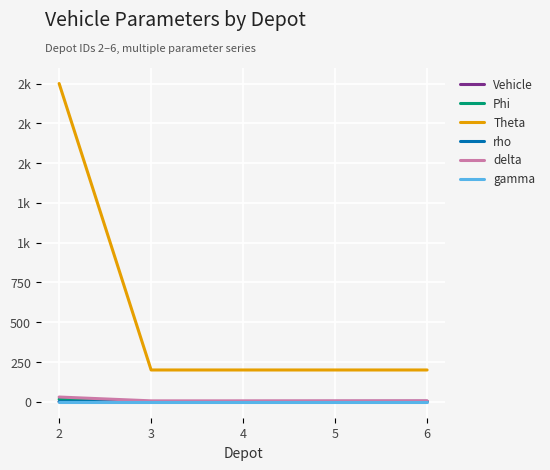

What is the spread (max minus min) of values at 3?

200.0